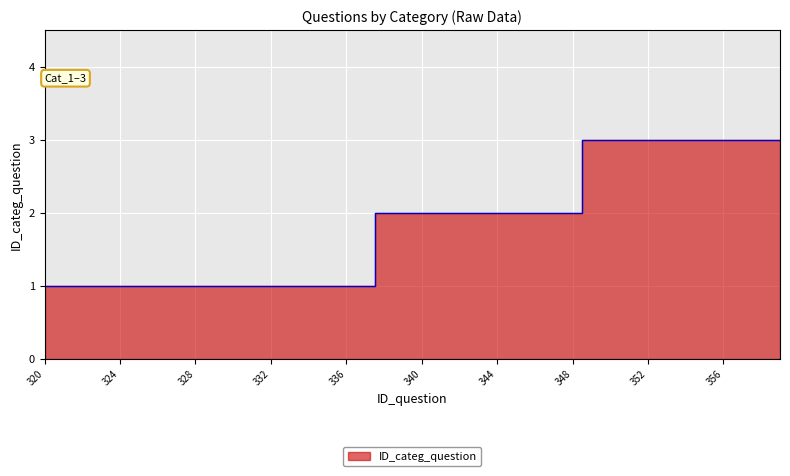

What is the approximate value at 329?

1